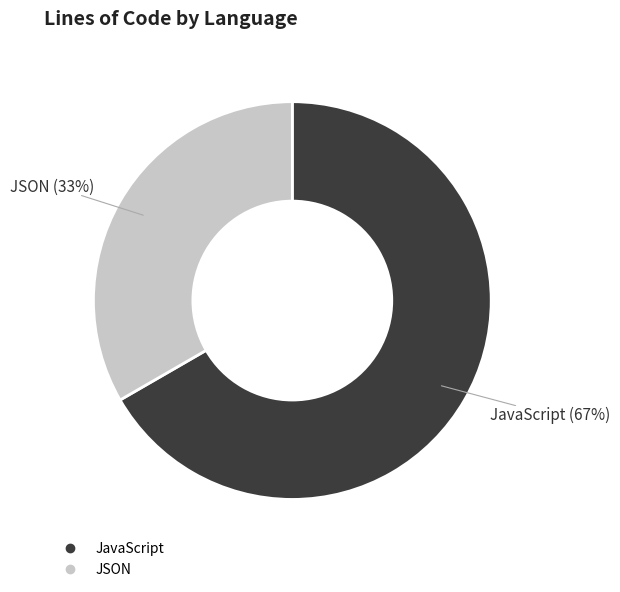

Is it true that JSON is 26% of the pie?

False